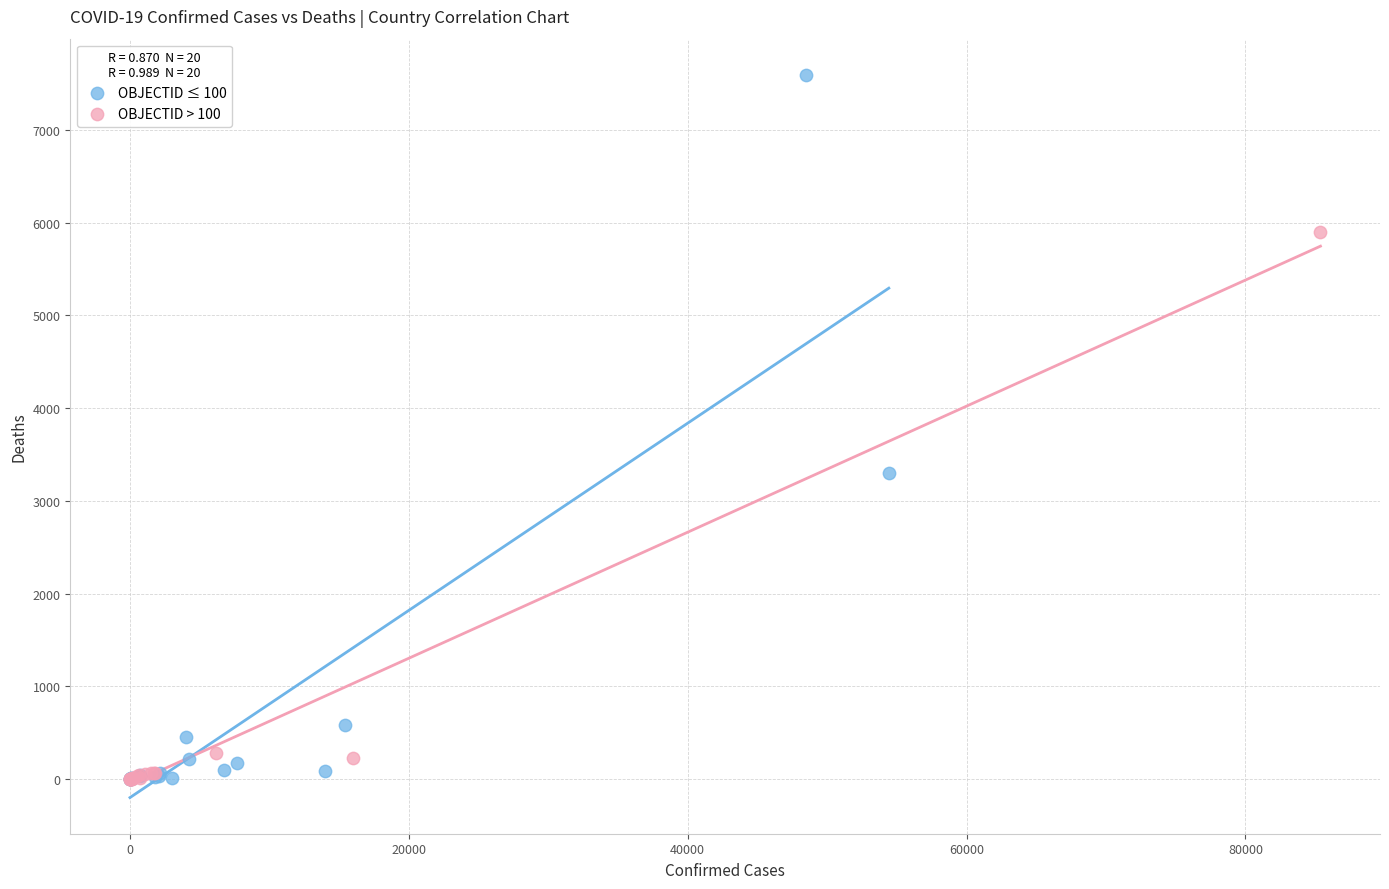

Which series has the largest Y range (max minus min)?

OBJECTID ≤ 100